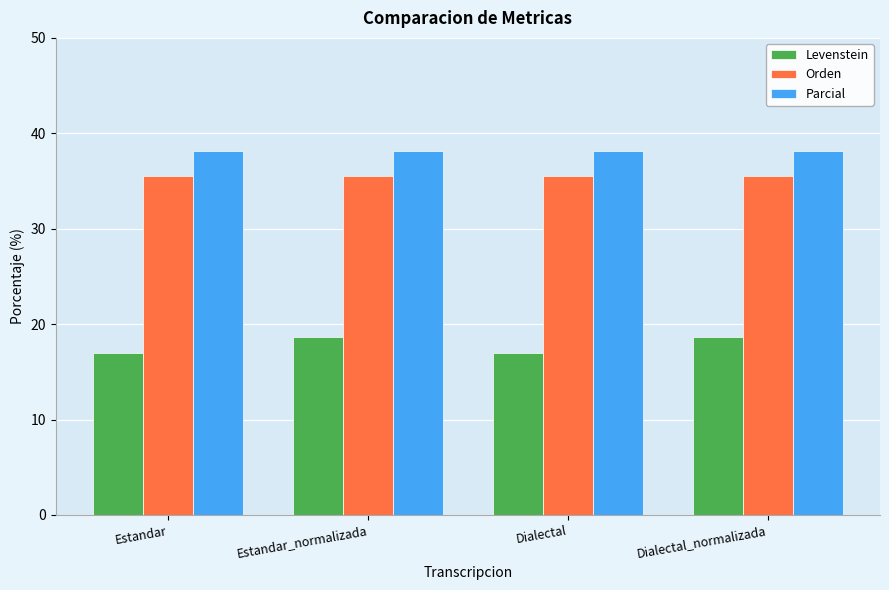

How many categories are shown in the chart?

4